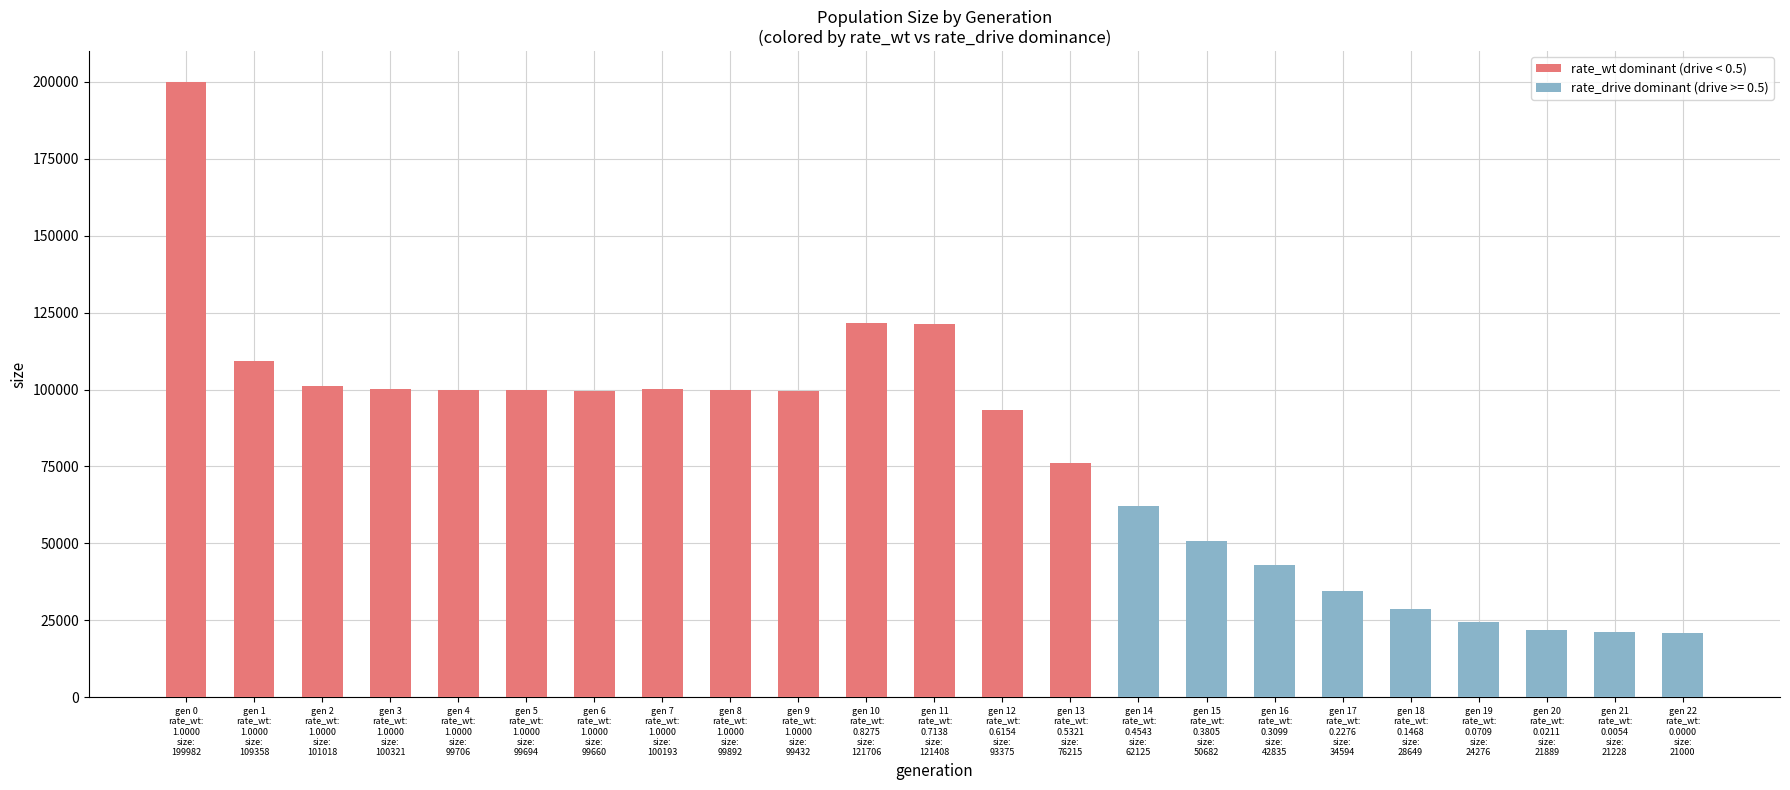

Which series has the largest total across all categories?

size